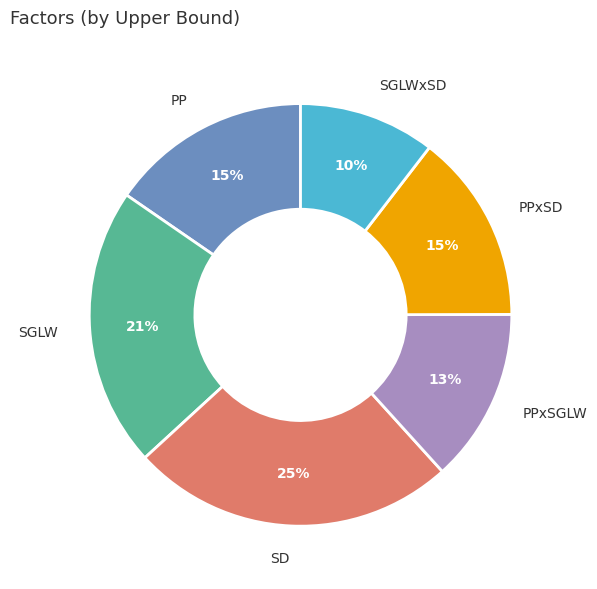

Is it true that PPxSD is 3% of the pie?

False